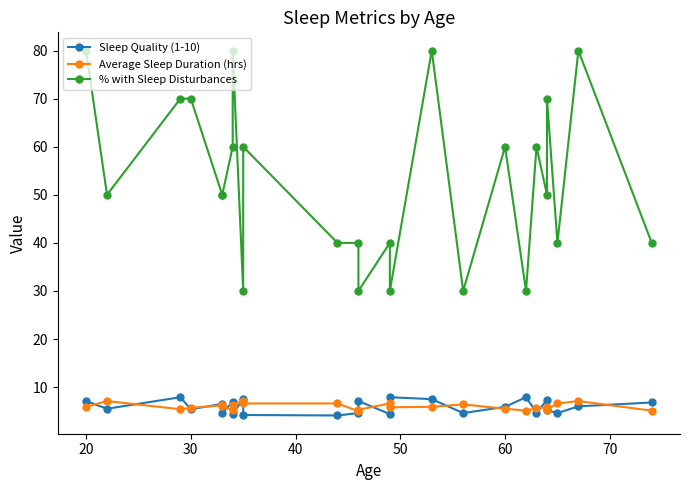

Which series changed the most between 80 and 12?

% with Sleep Disturbances